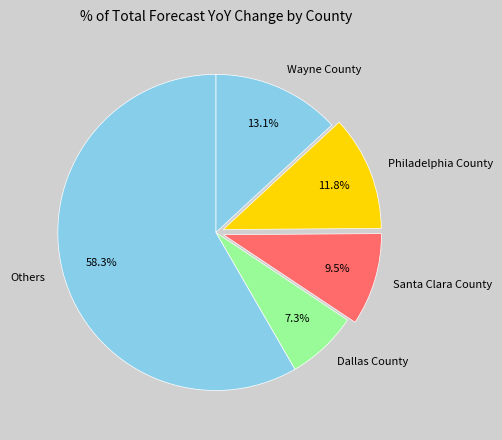

Combined, what portion of the pie is Others and Wayne County?

71.4%